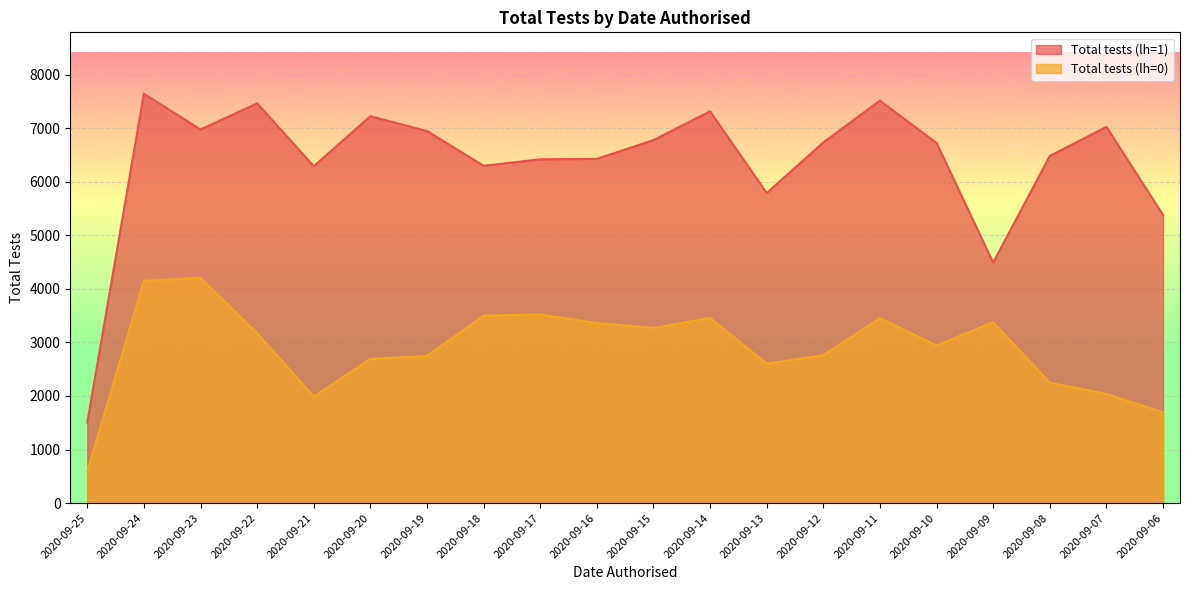

What is the highest value of the Total tests (lh=0) series?

4203